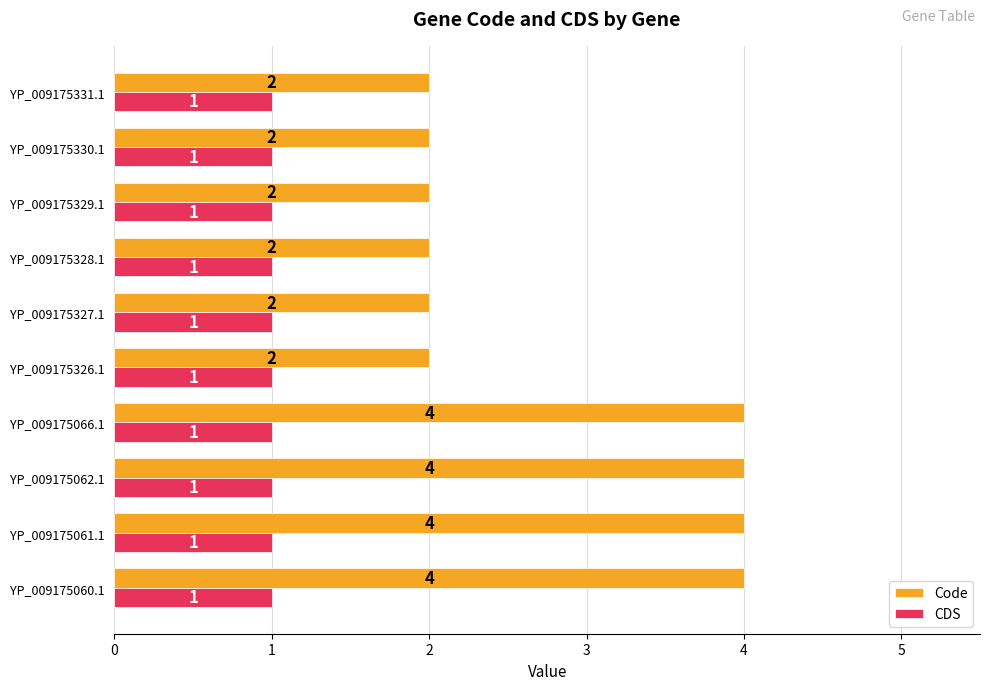

True or false: CDS has a value of 1 at YP_009175327.1.

True